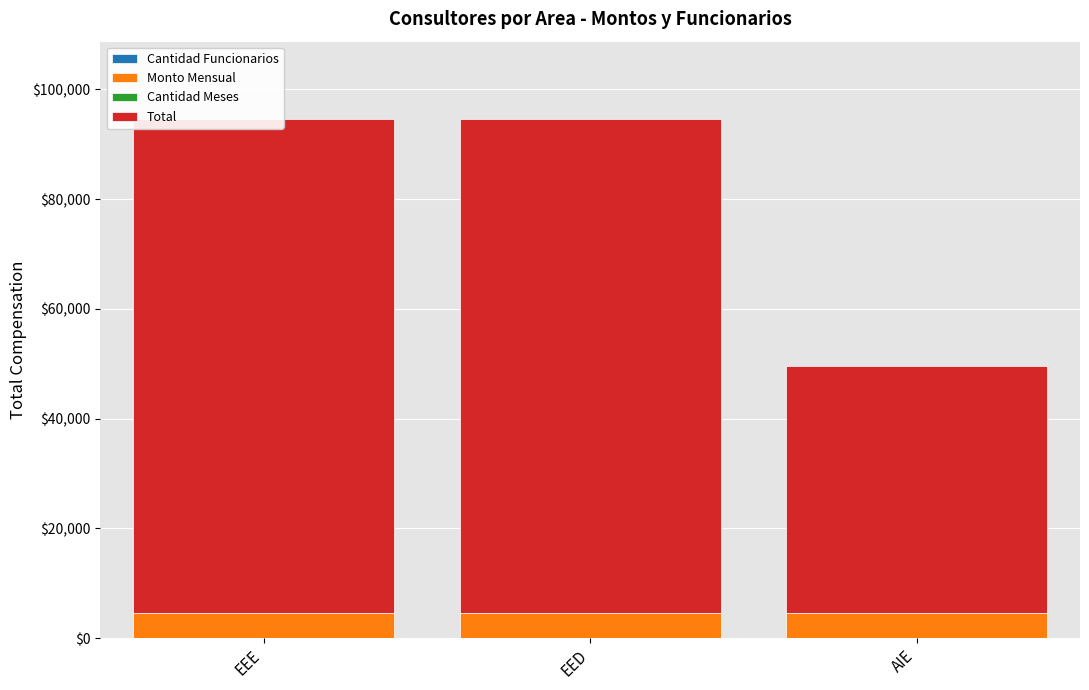

At which category does the chart reach its peak across all series?

EEE